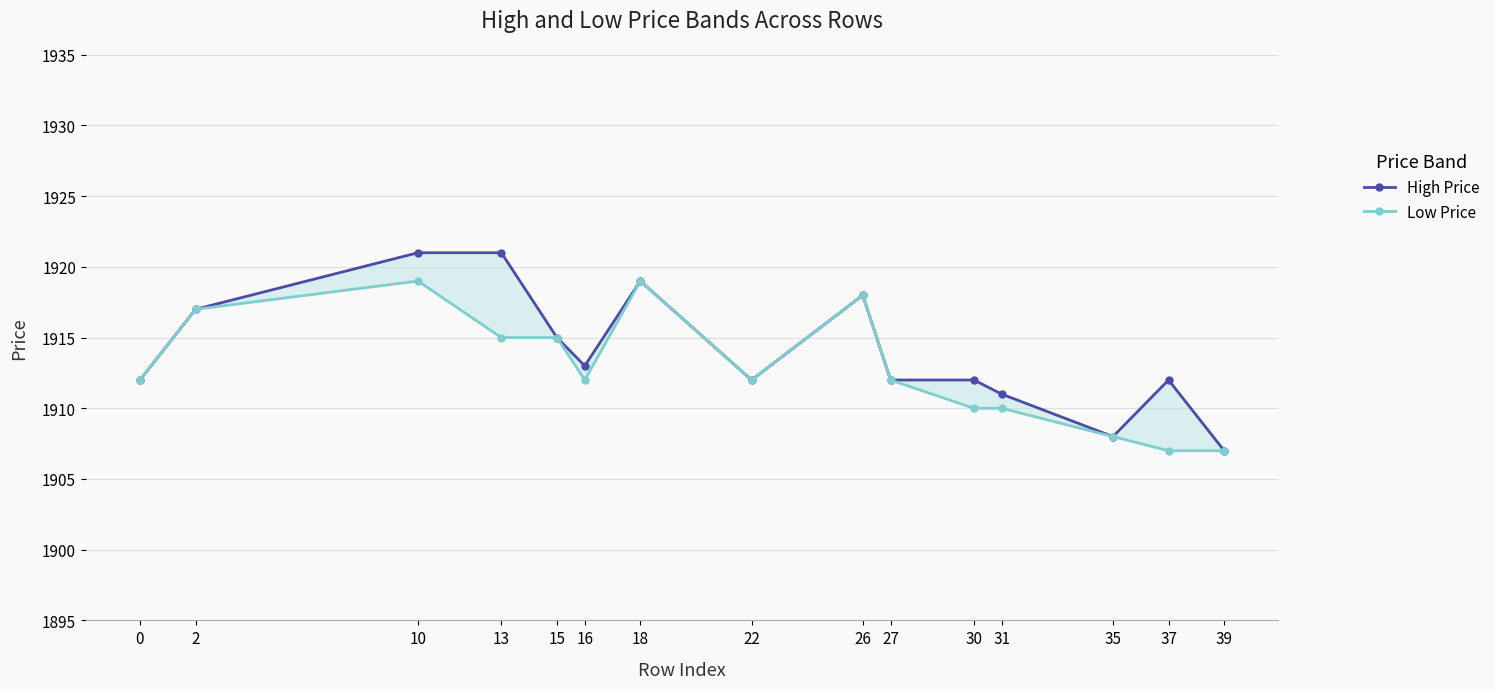

Reading right to left, list all the values displayed in this chart.

High Price: 1907	1912	1908	1911	1912	1912	1918	1912	1919	1913	1915	1921	1921	1917	1912
Low Price: 1907	1907	1908	1910	1910	1912	1918	1912	1919	1912	1915	1915	1919	1917	1912